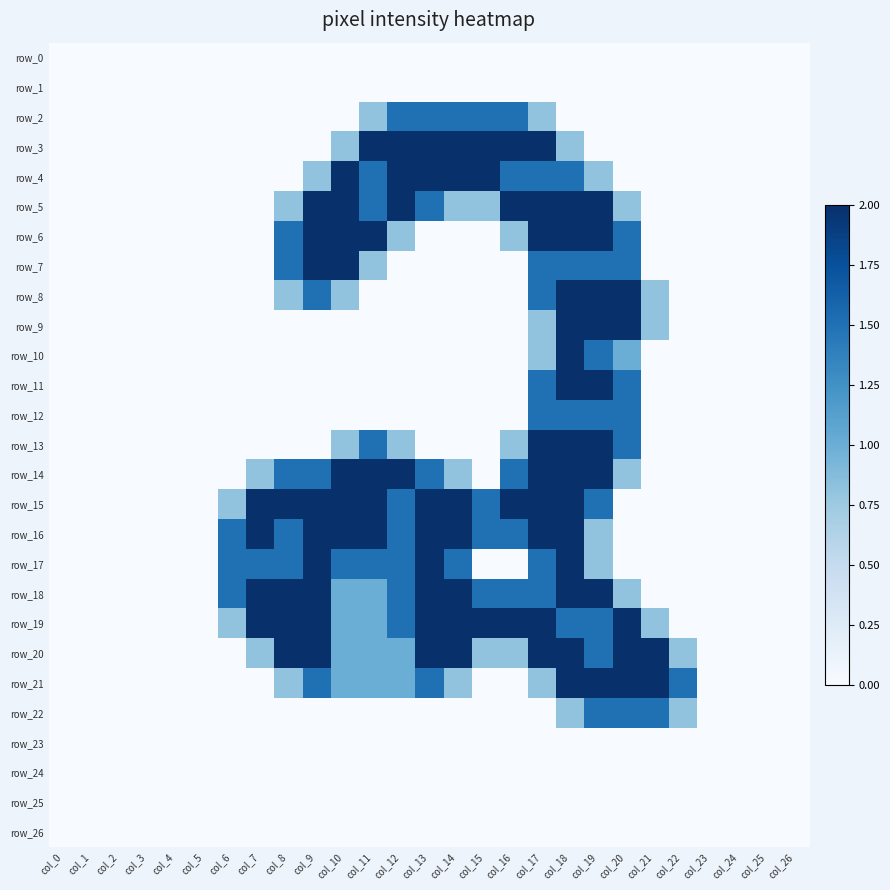

What is the difference between the maximum and minimum values in the row_13 series?

2.0